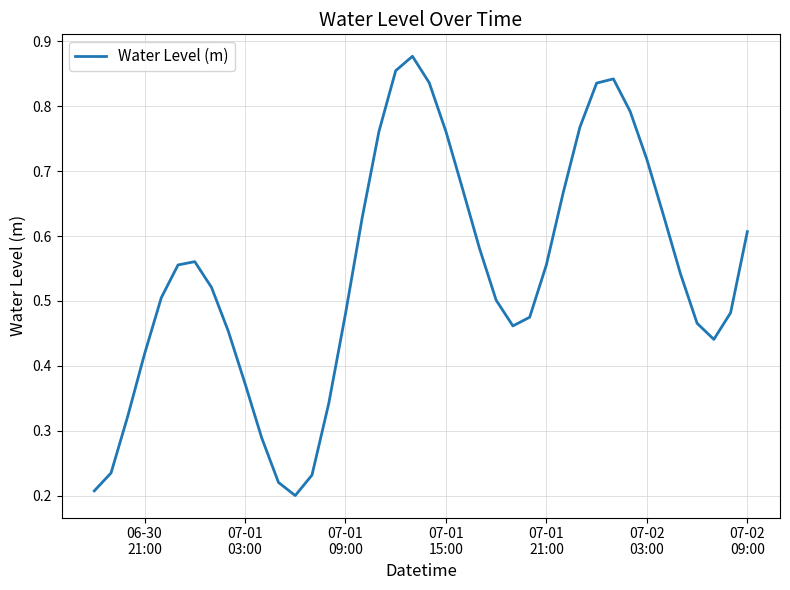

What is the smallest value displayed?

0.2